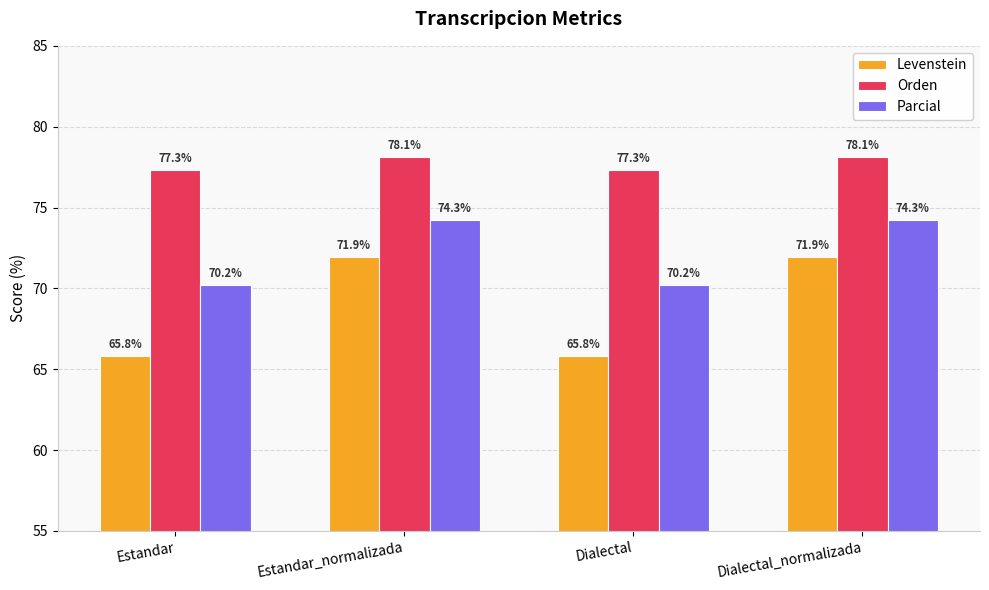

What is the difference between the highest and lowest values at Estandar?

11.5